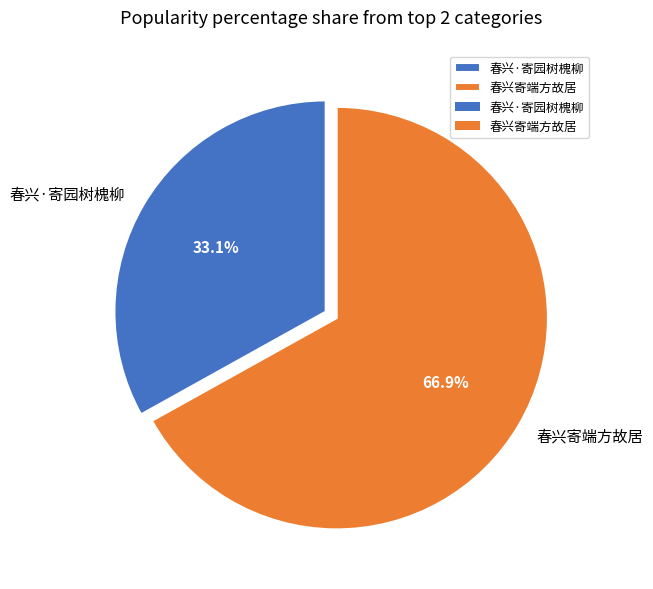

How many slices are in this pie chart?

2